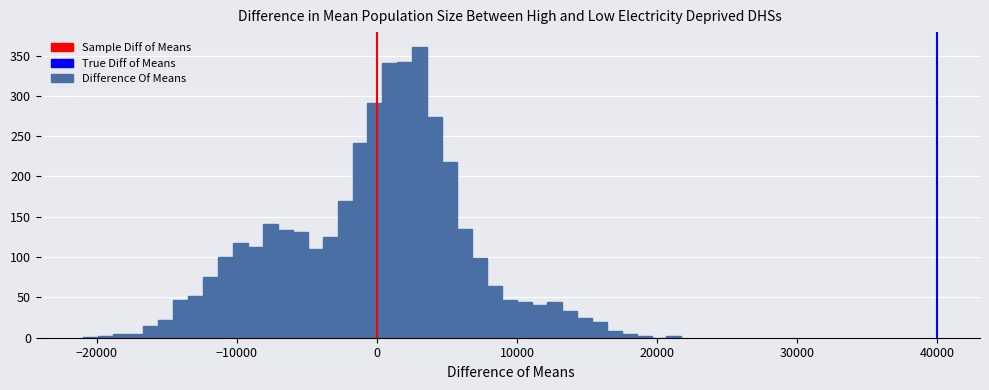

Read against the x-axis, roughly where is the centre of the tallest bar?

3000